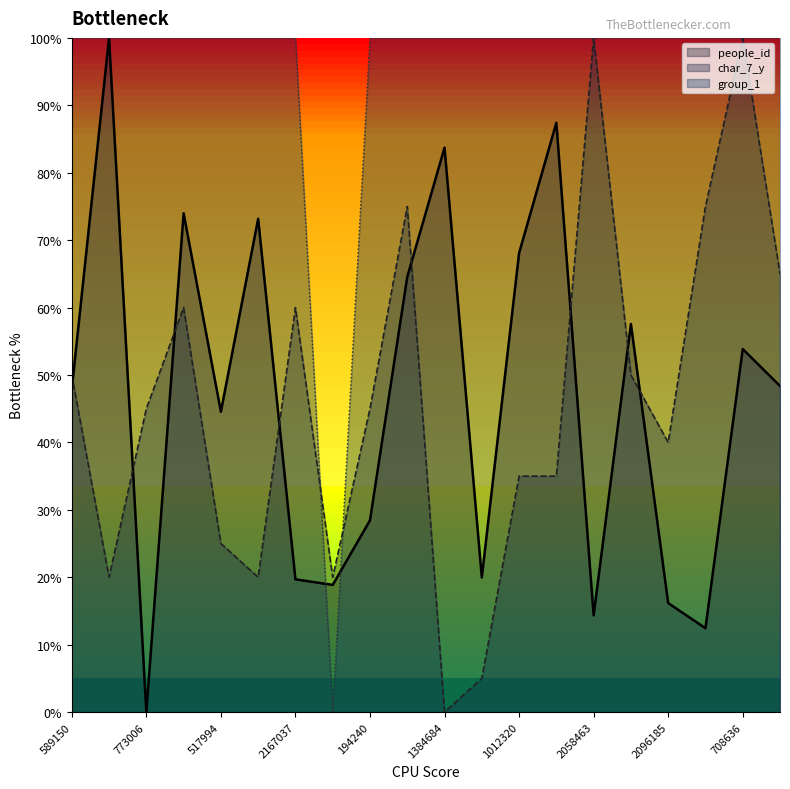

What is the maximum value for char_7_y?

100.0